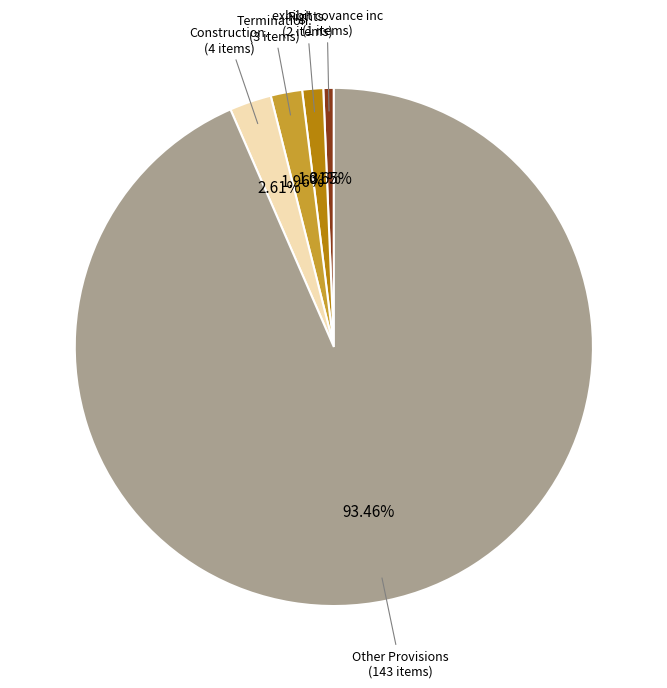

Is there a majority slice in this chart?

Yes